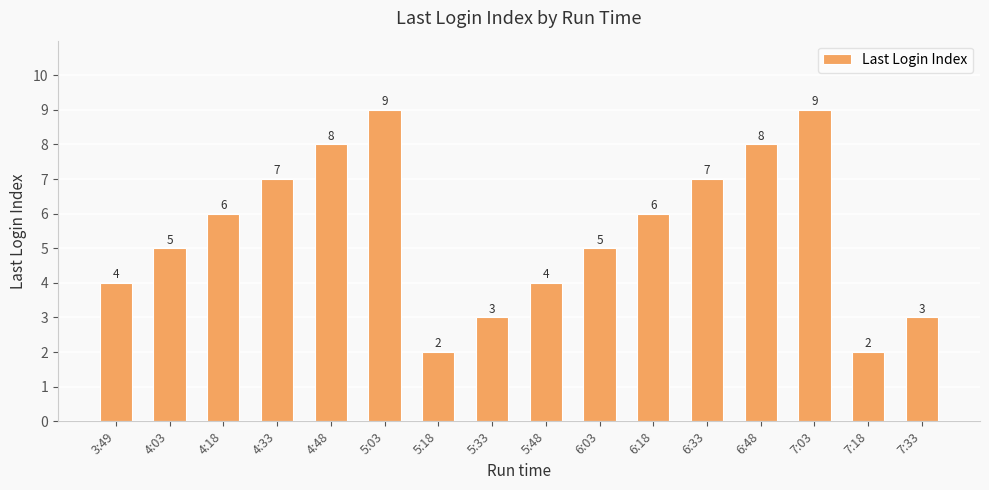

Between 4:03 and 7:33, which is larger?

4:03